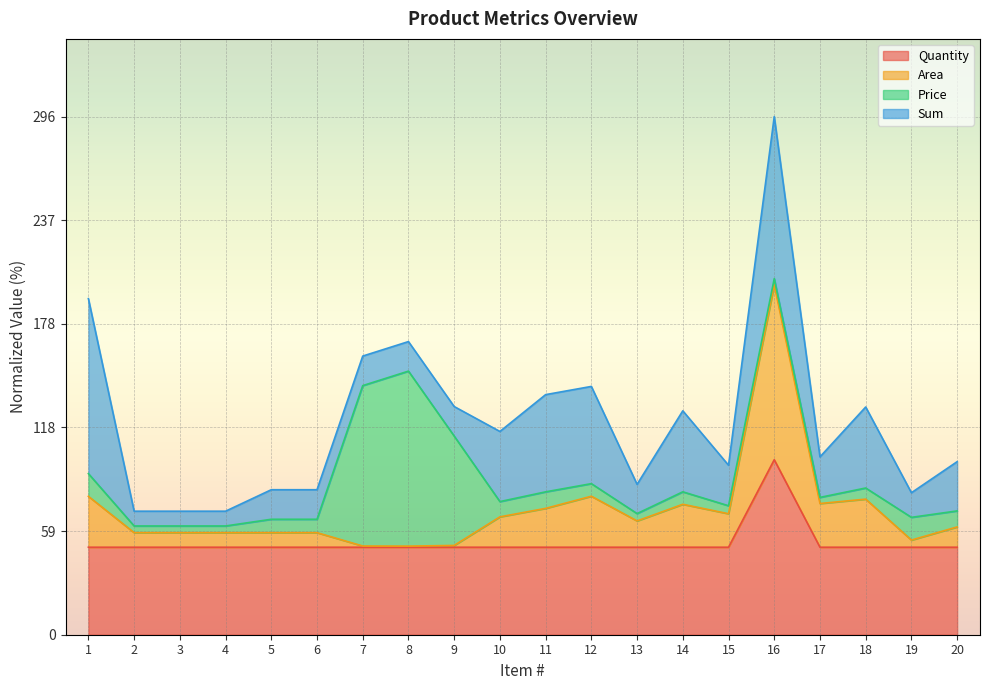

The value of Quantity at 3 is 81.4. True or false?

False